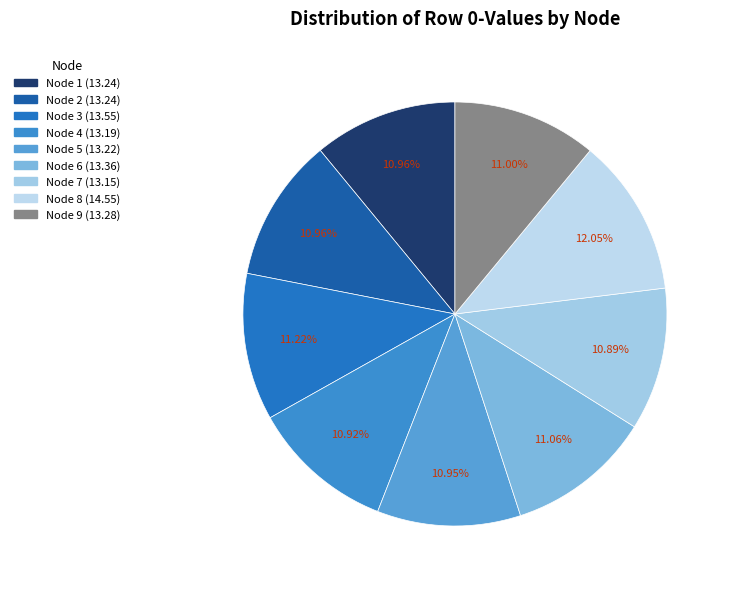

How many segments does this pie chart have?

9